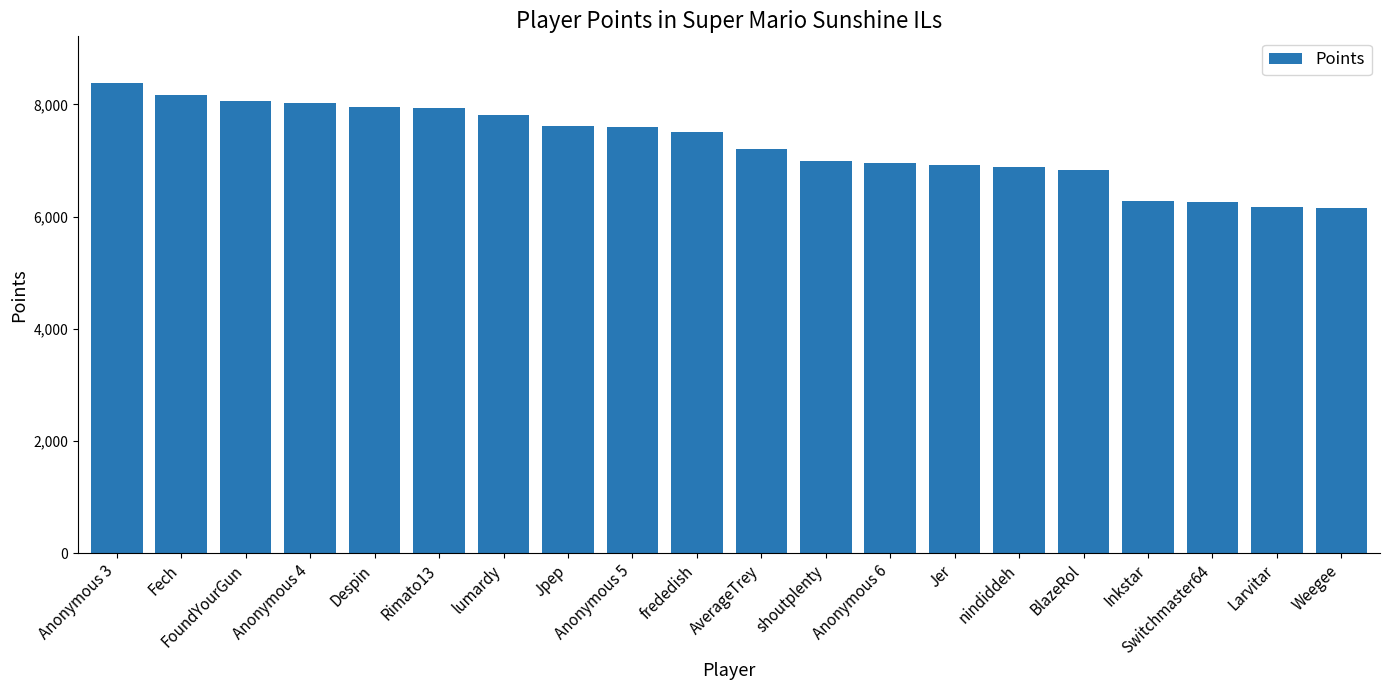

How many bars are there in total?

20